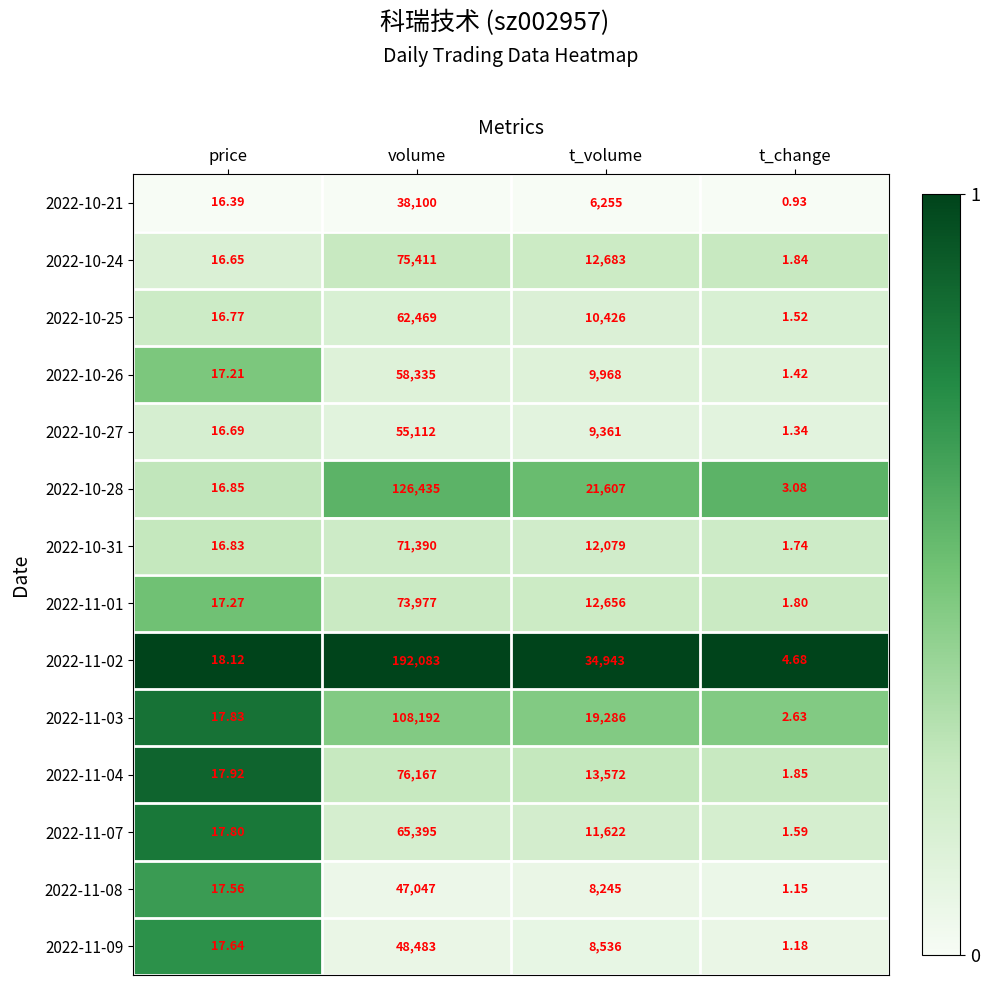

At how many categories does at least one series exceed 0?

4